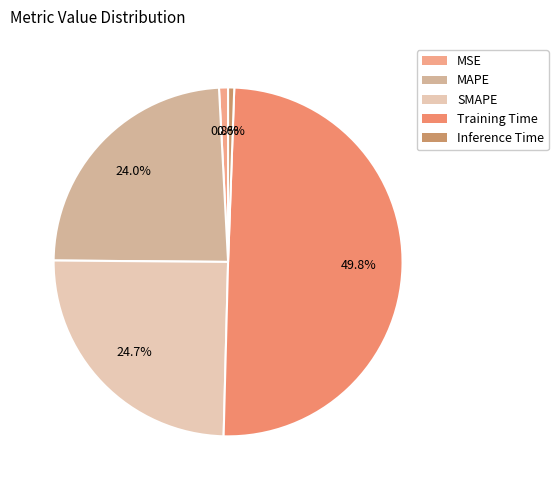

How many slices are in this pie chart?

5